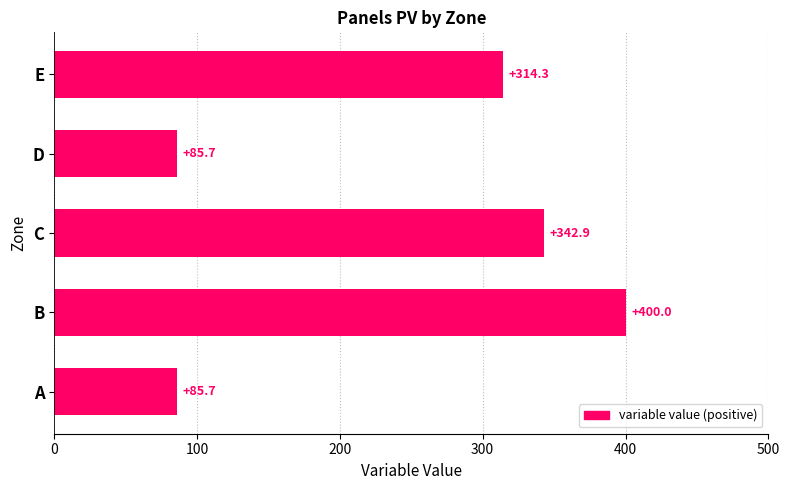

What is the greatest value displayed?

400.0